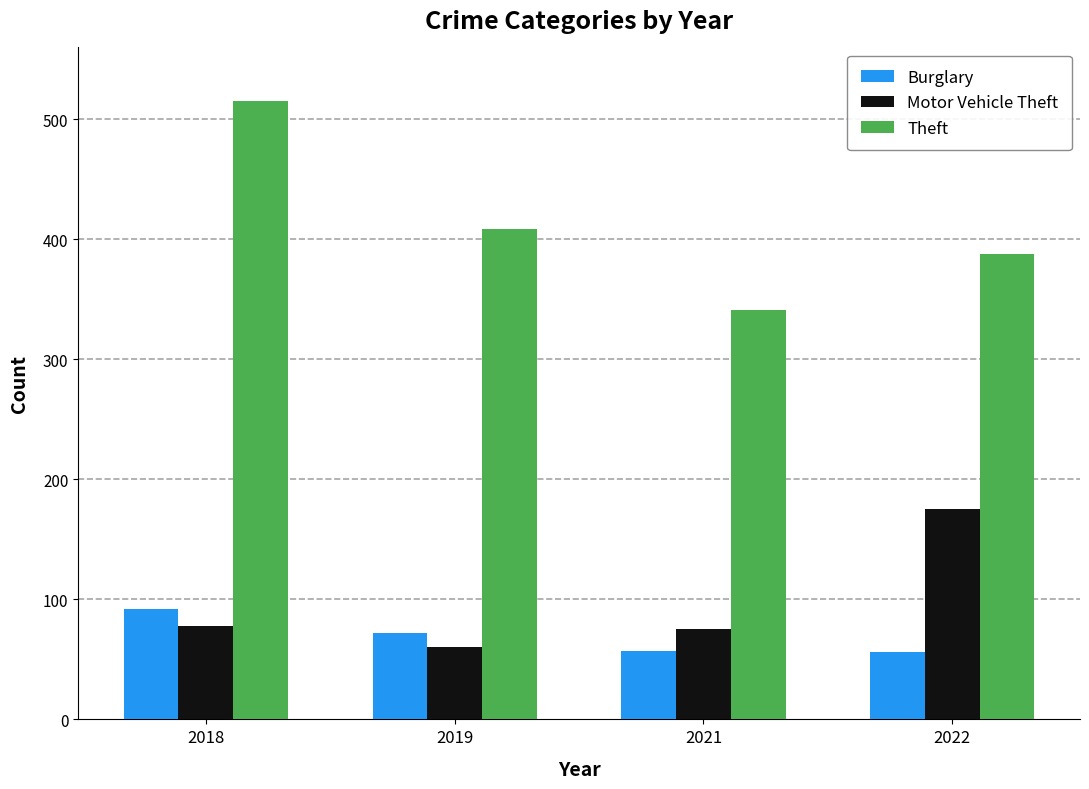

What is the sum of all Burglary values?

277